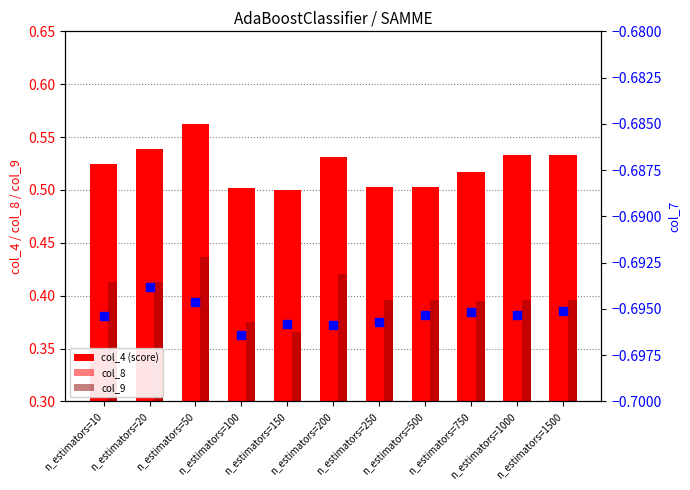

At how many categories does at least one series exceed 0?

11